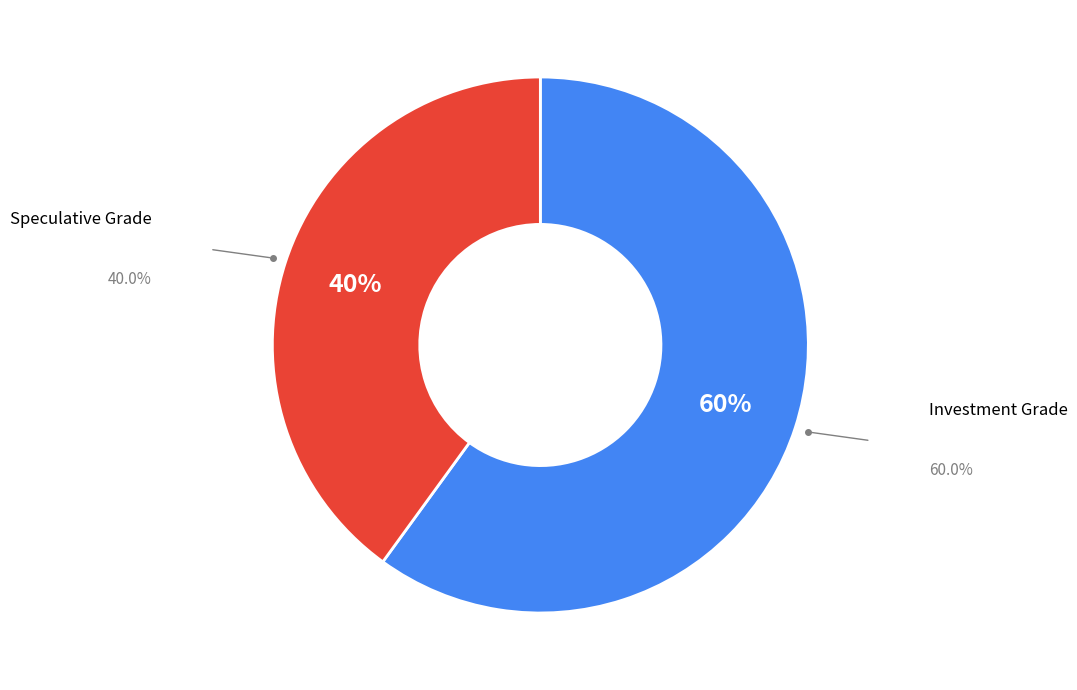

Does any single category account for the majority?

Yes